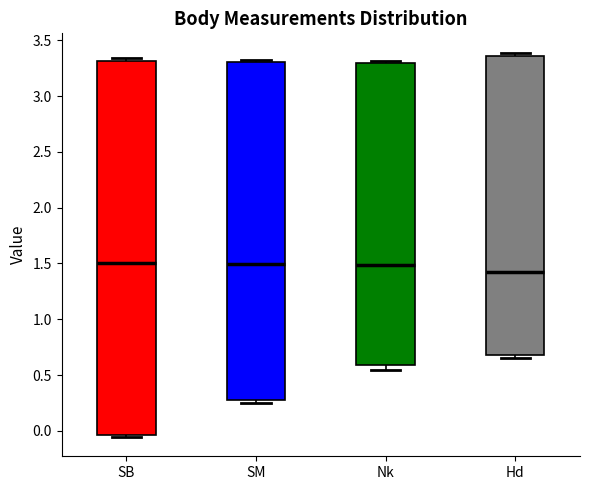

Comparing the boxes themselves (not the whiskers), which one is the tallest?

SB